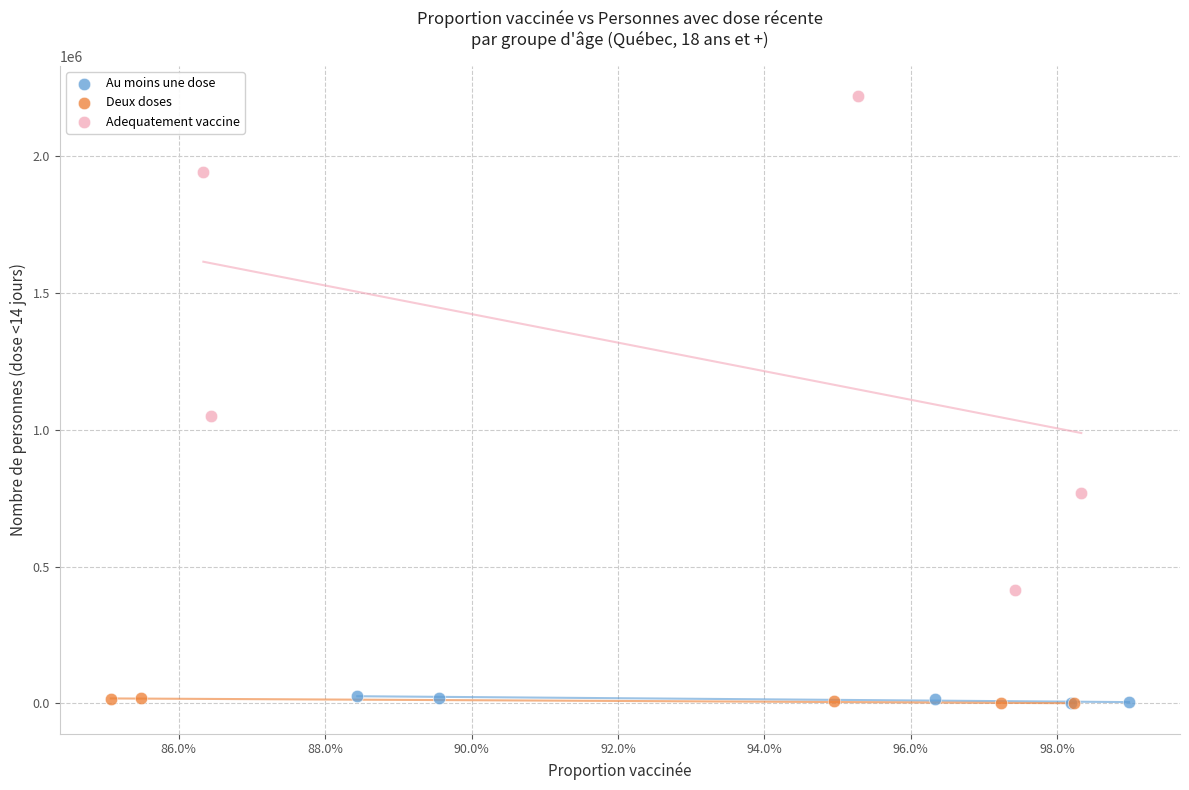

Which series has the widest spread of Y values?

Adequatement vaccine